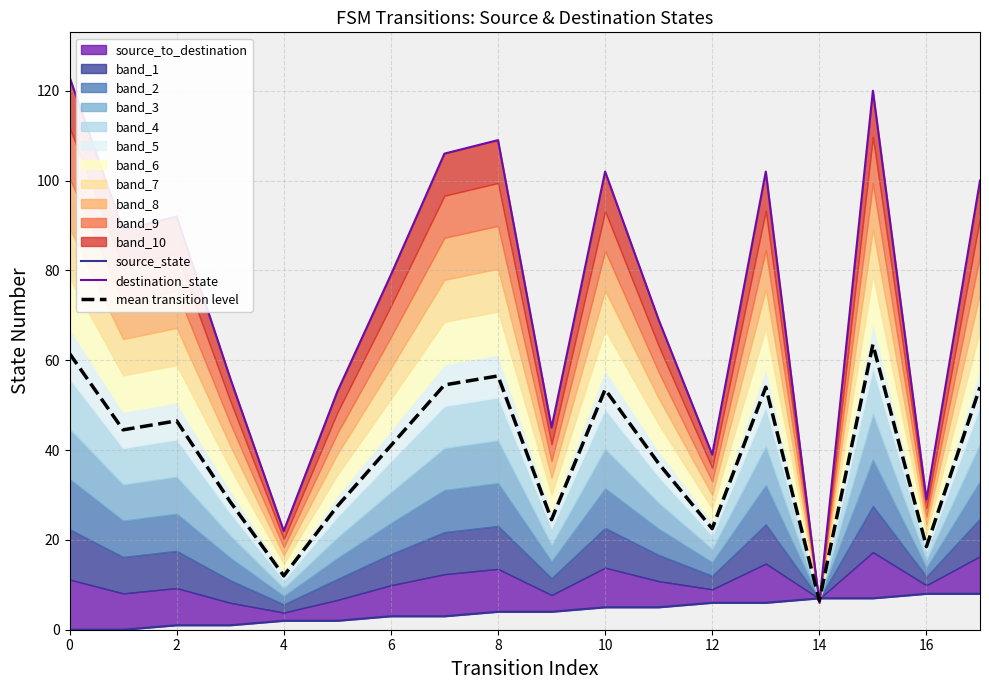

Which series has the largest total across all categories?

destination_state